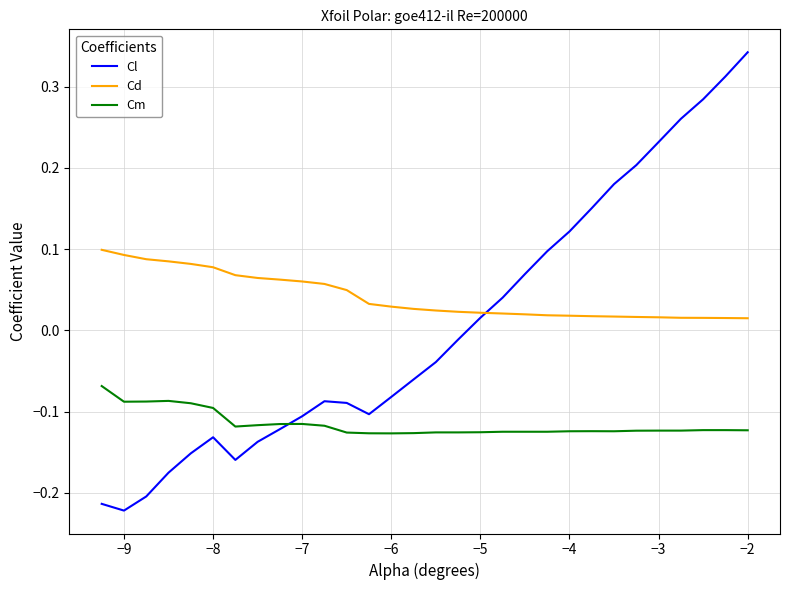

True or false: Cm and Cl intersect in this chart.

True